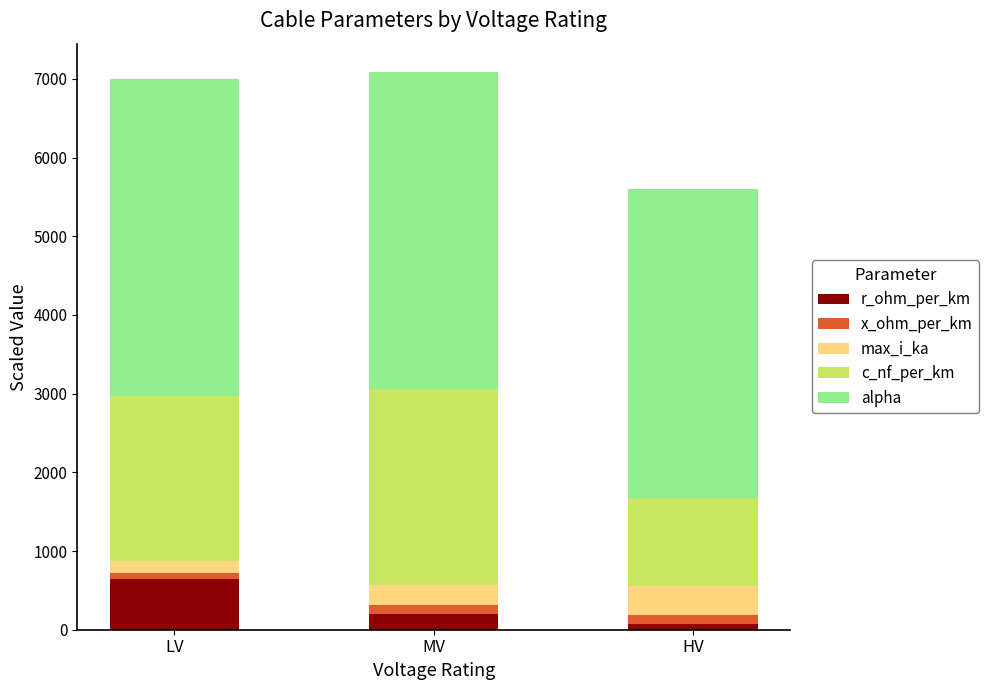

What is the maximum value for r_ohm_per_km?

642